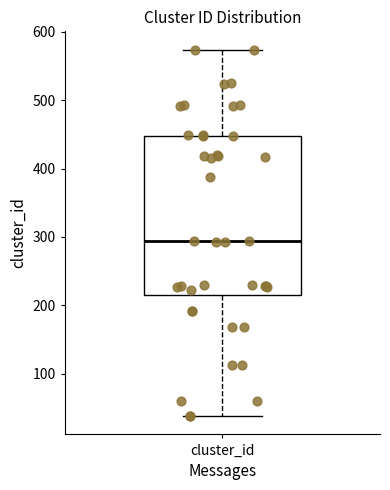

Where is the lower edge of the box for cluster_id on the y-axis? The values are not printed on the chart, so give them approximately, as read against the axis.

220